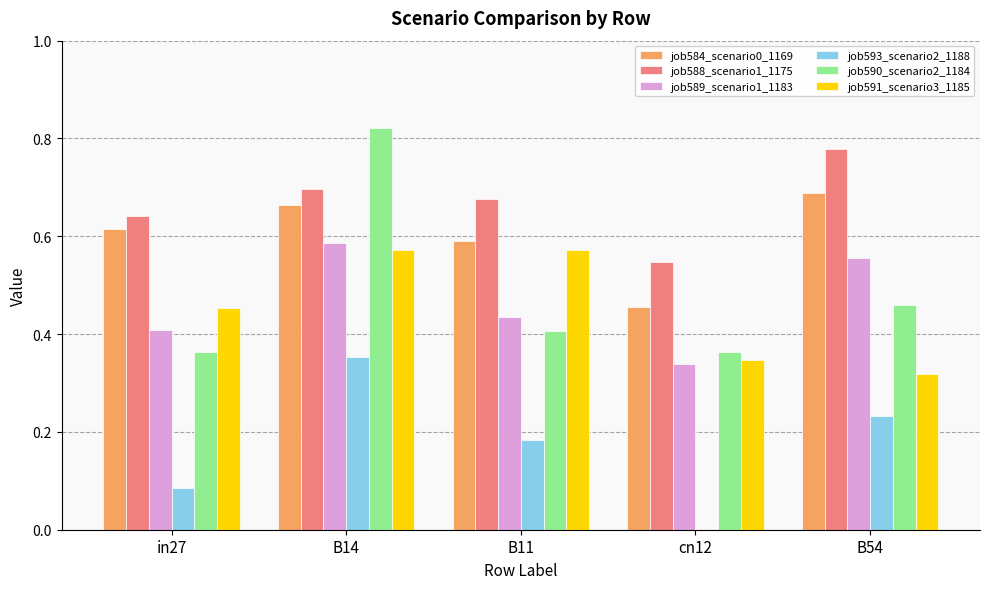

Which label corresponds to the largest value in the chart?

B14